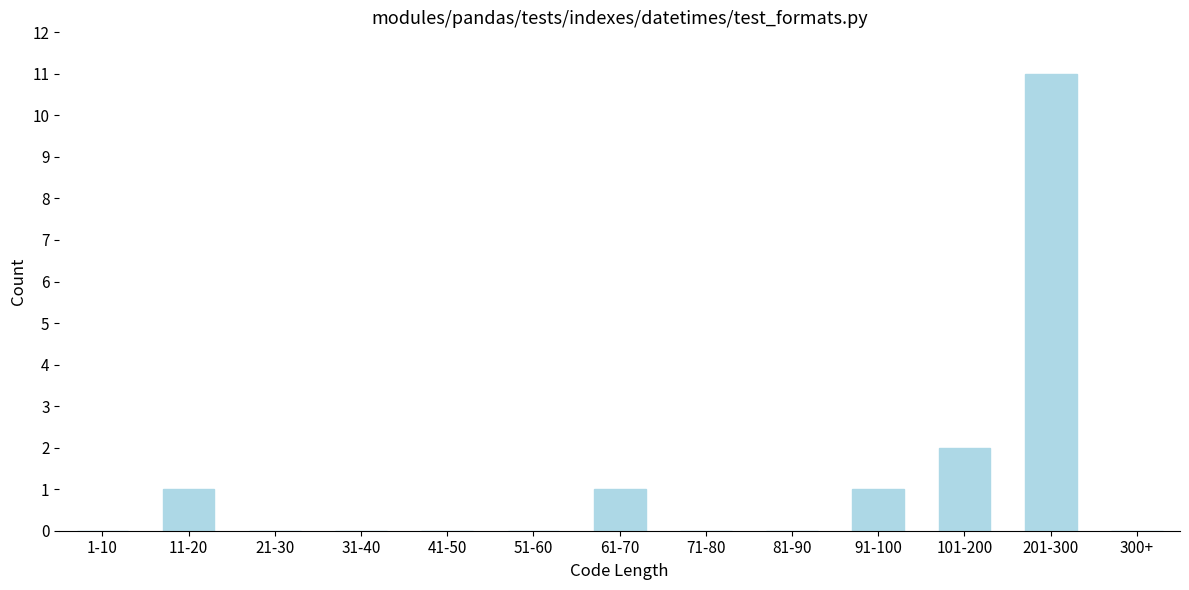

Reading left to right, what are all the values shown in this chart?

1-10=0	11-20=1	21-30=0	31-40=0	41-50=0	51-60=0	61-70=1	71-80=0	81-90=0	91-100=1	101-200=2	201-300=11	300+=0